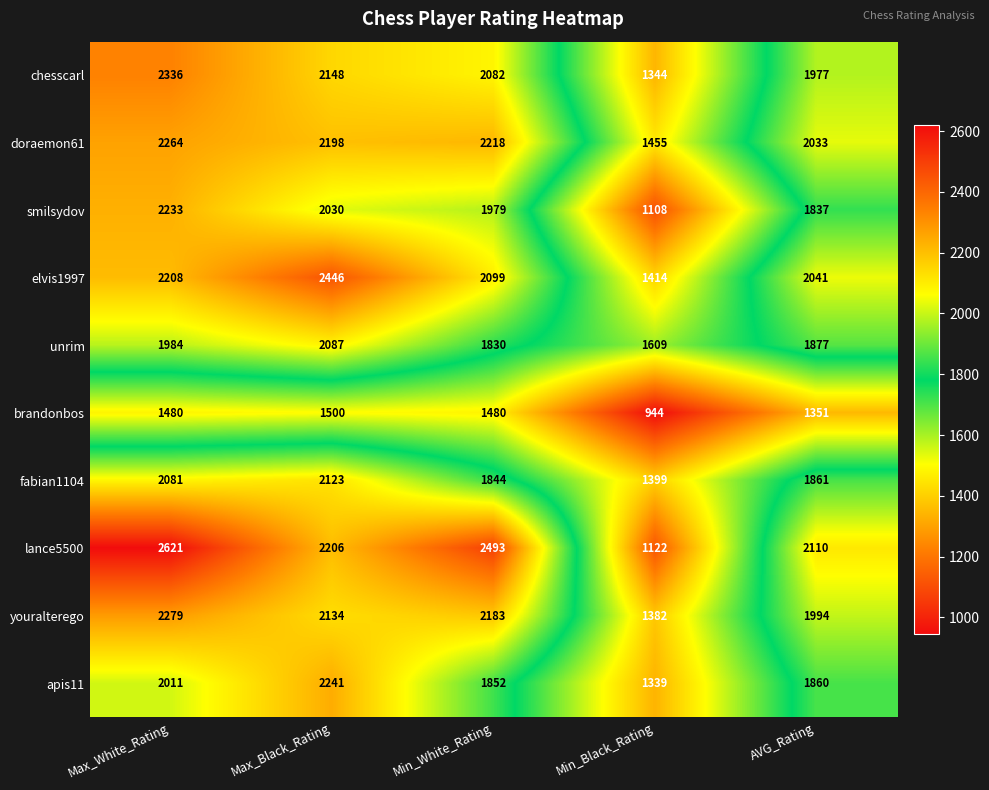

What is the smallest value displayed?

944